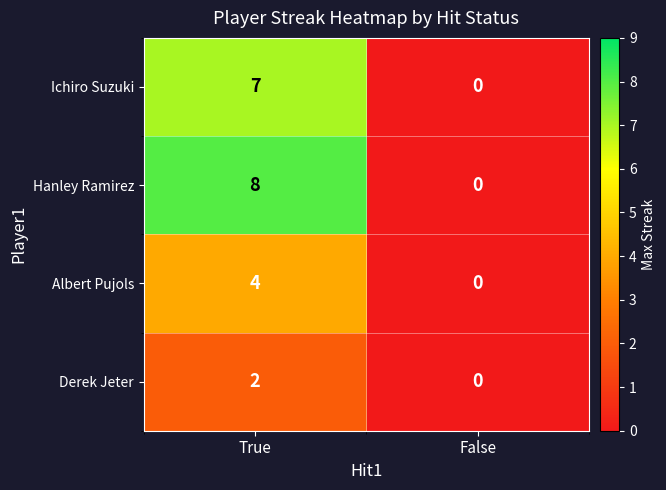

At how many categories does at least one series exceed 2?

1